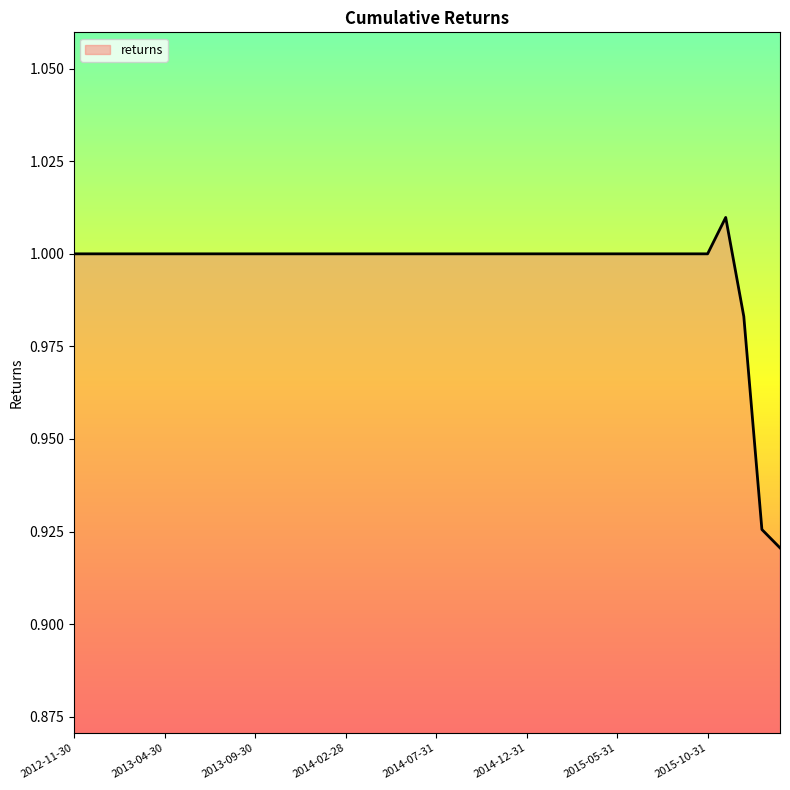

How many lines are shown in the chart?

1